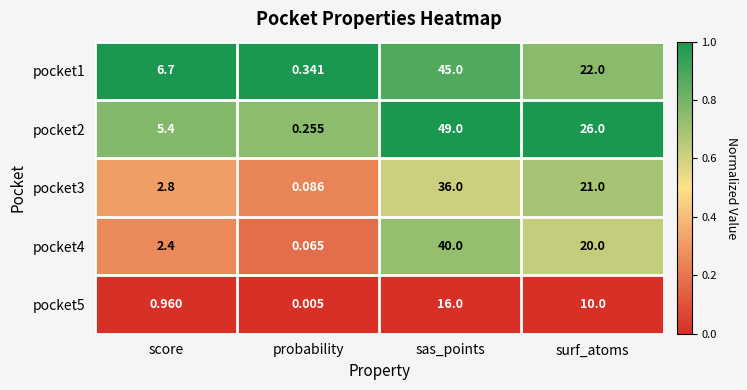

Rank the categories by pocket5 value from highest to lowest.

sas_points, surf_atoms, score, probability